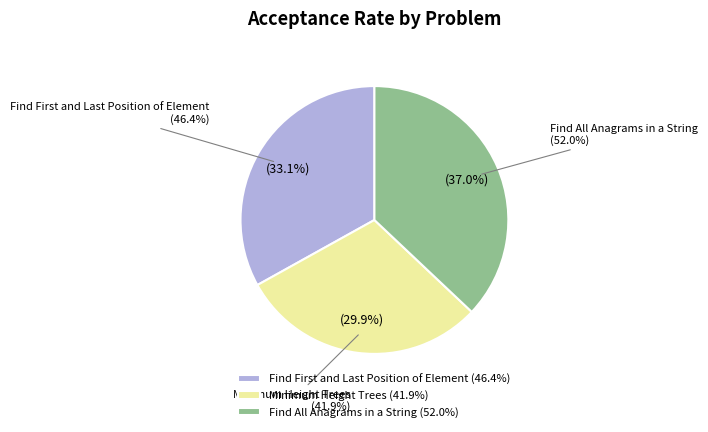

Does any single category account for the majority?

No